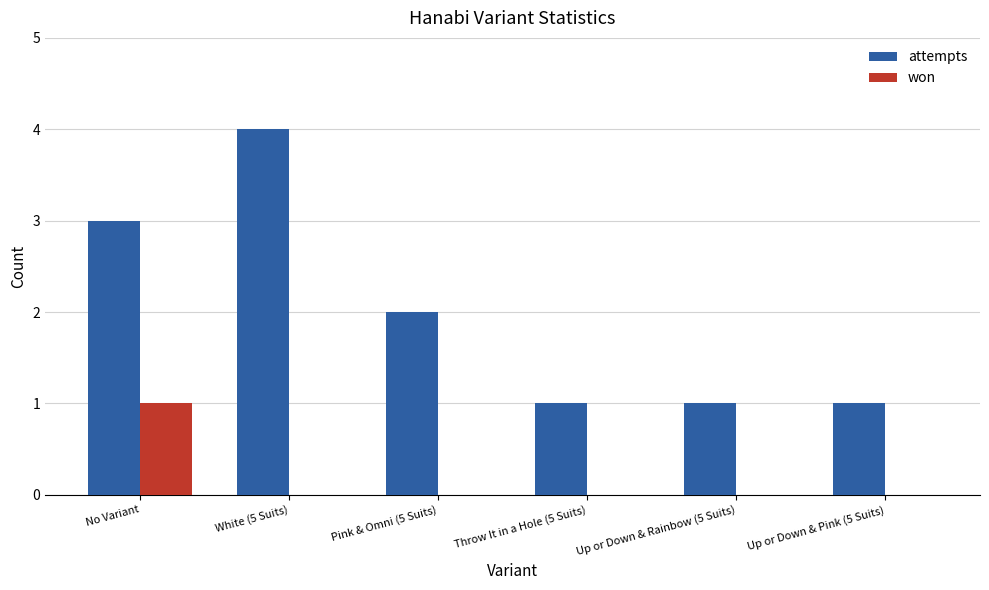

True or false: attempts has a value of 6 at White (5 Suits).

False